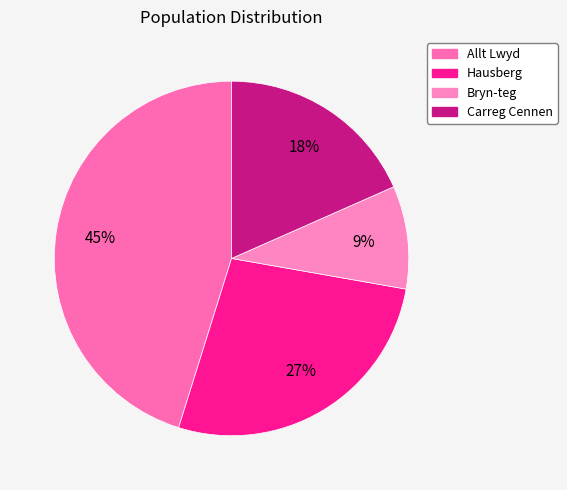

True or false: Hausberg accounts for 27% of the total.

True